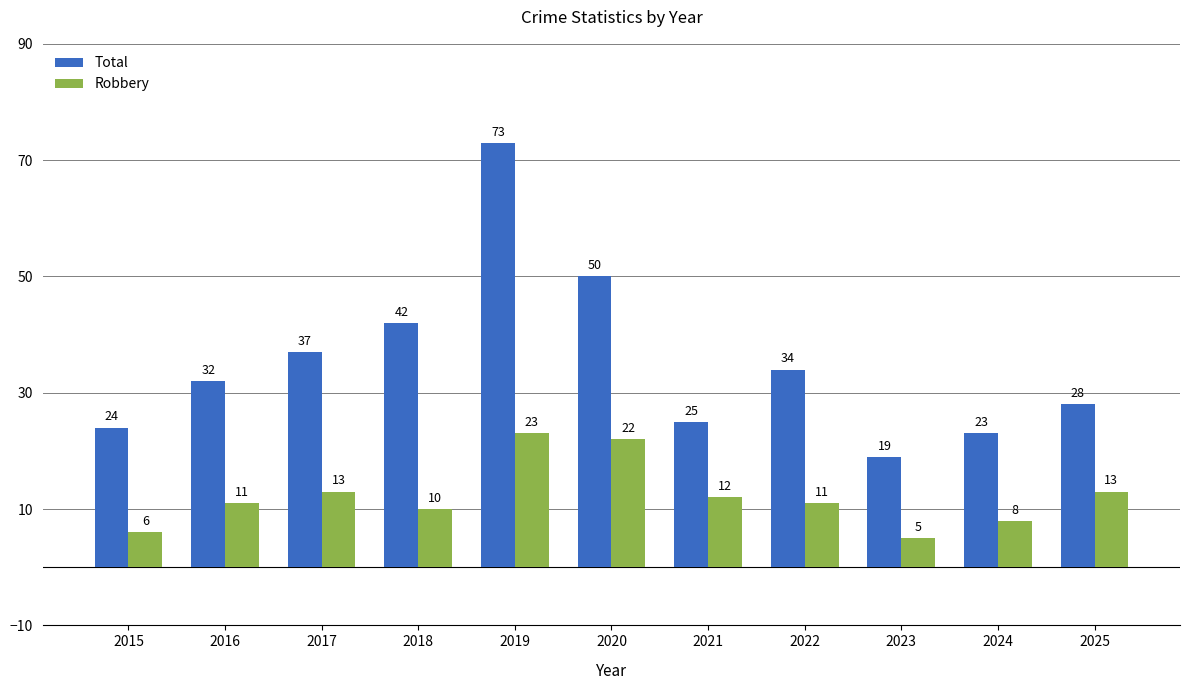

What are all the series names shown in the legend?

Total, Robbery